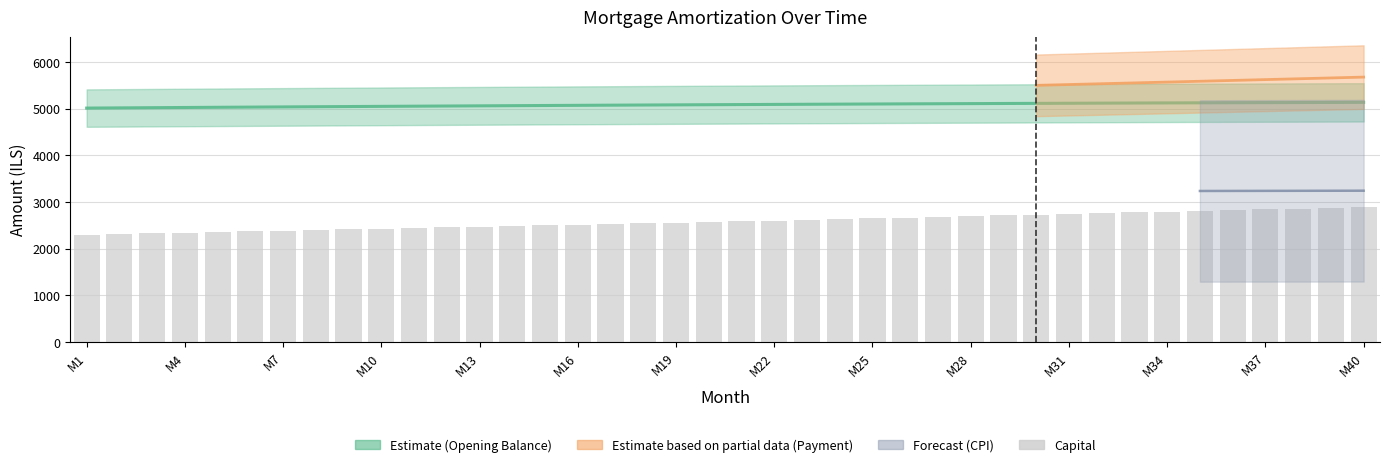

What value does the data have at M7?

2331.3